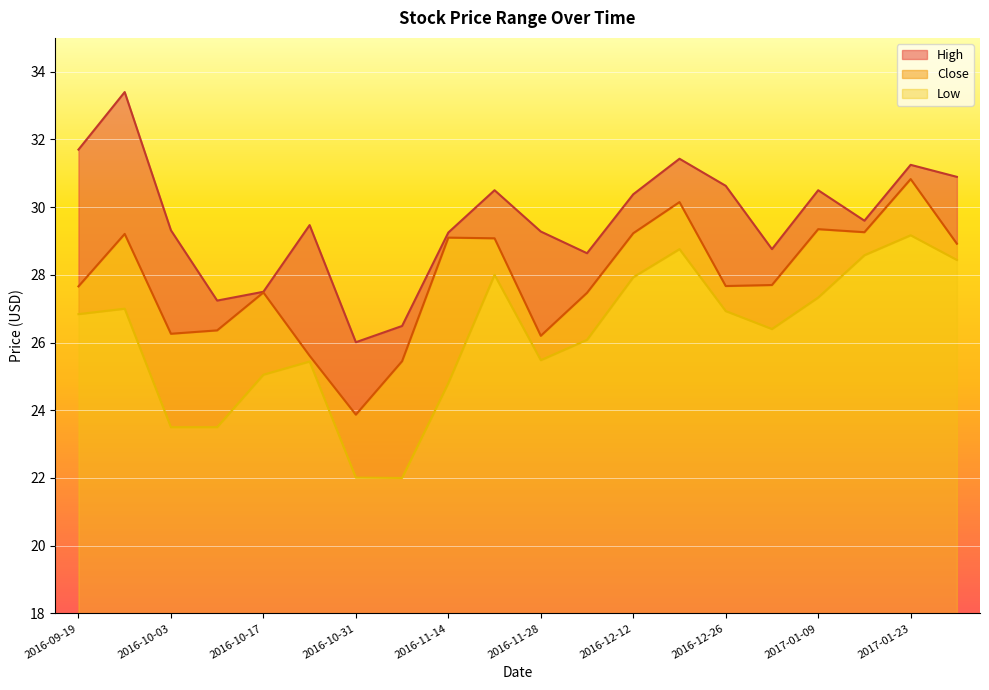

What is the difference between the highest and lowest values at 2016-10-24?

4.0